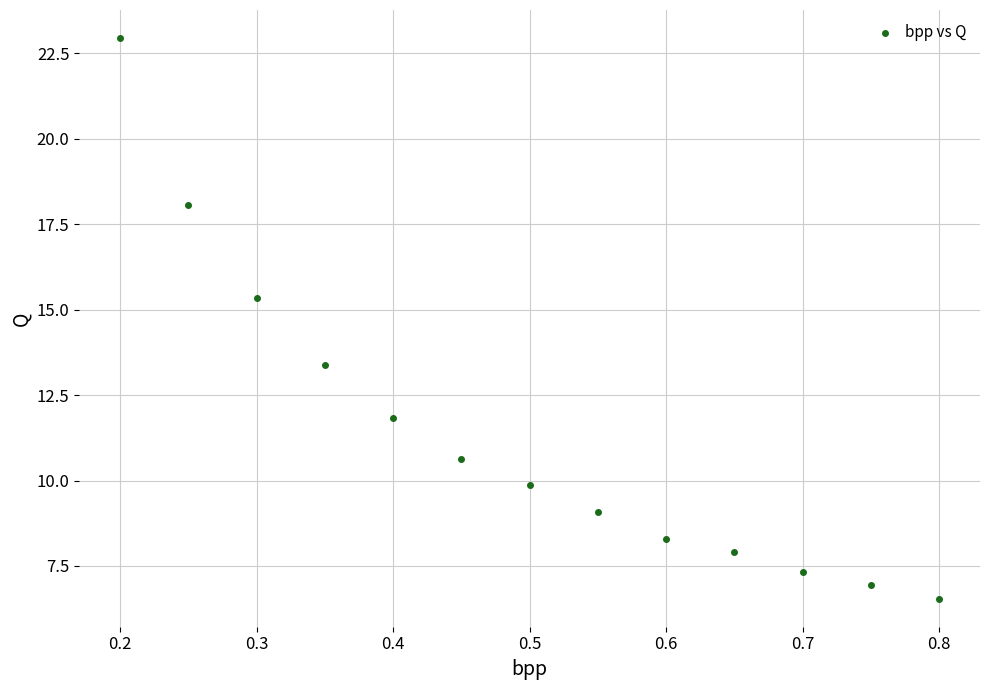

What is the range of X values (max minus min)?

0.6